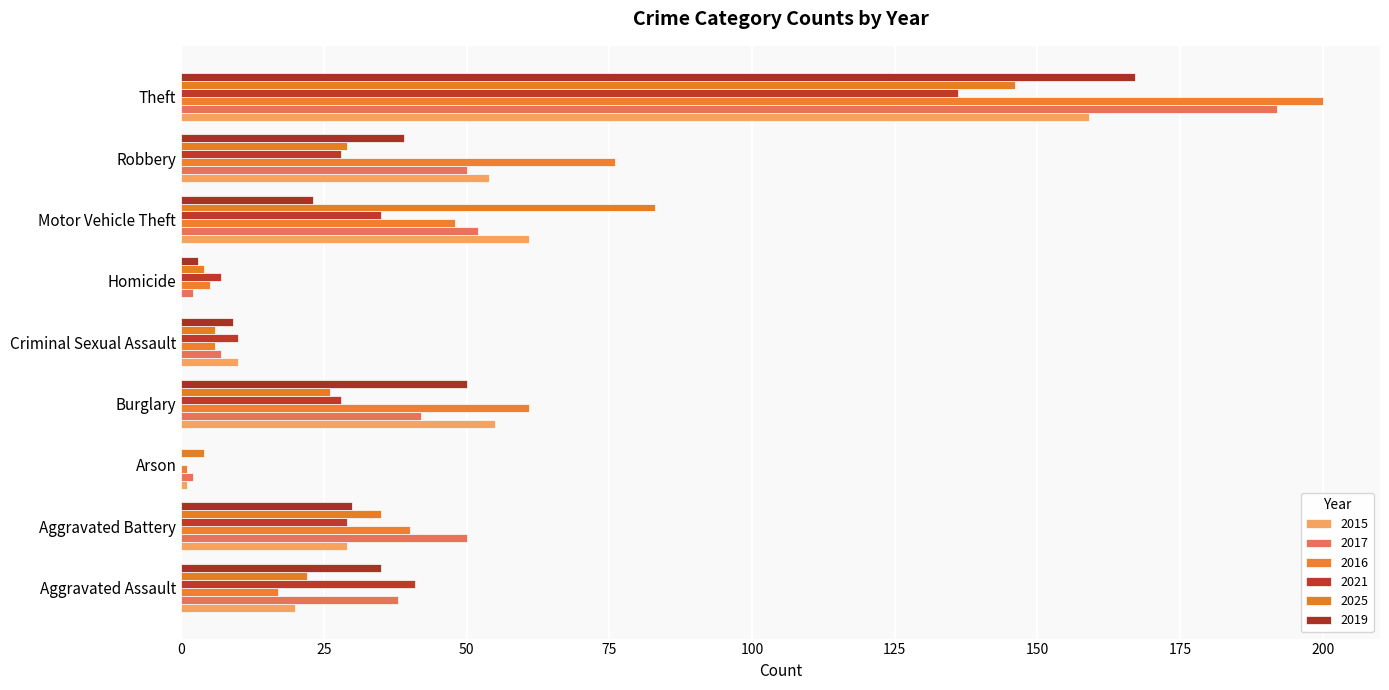

Which series changed the most between Burglary and Theft?

2017